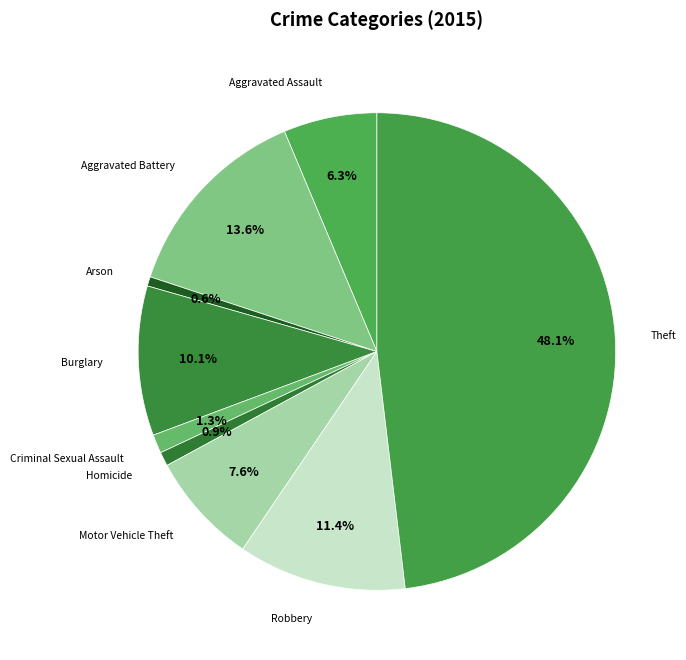

To the nearest percent, what percentage of the pie is Aggravated Assault?

6%